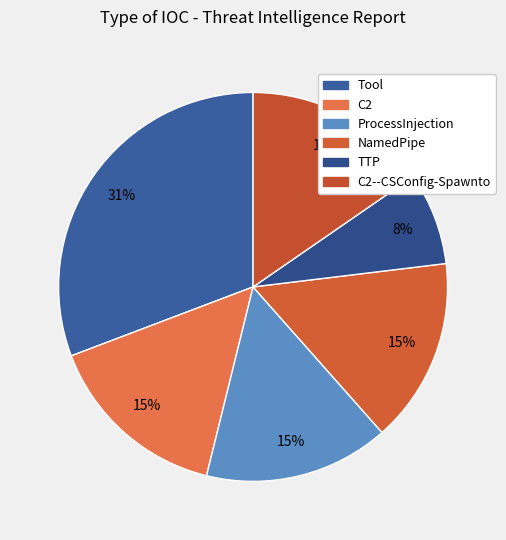

Count the number of slices in the pie.

6